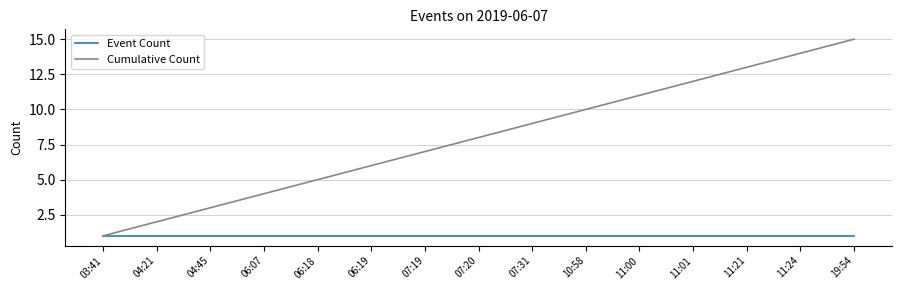

What is the minimum value shown in the chart?

1